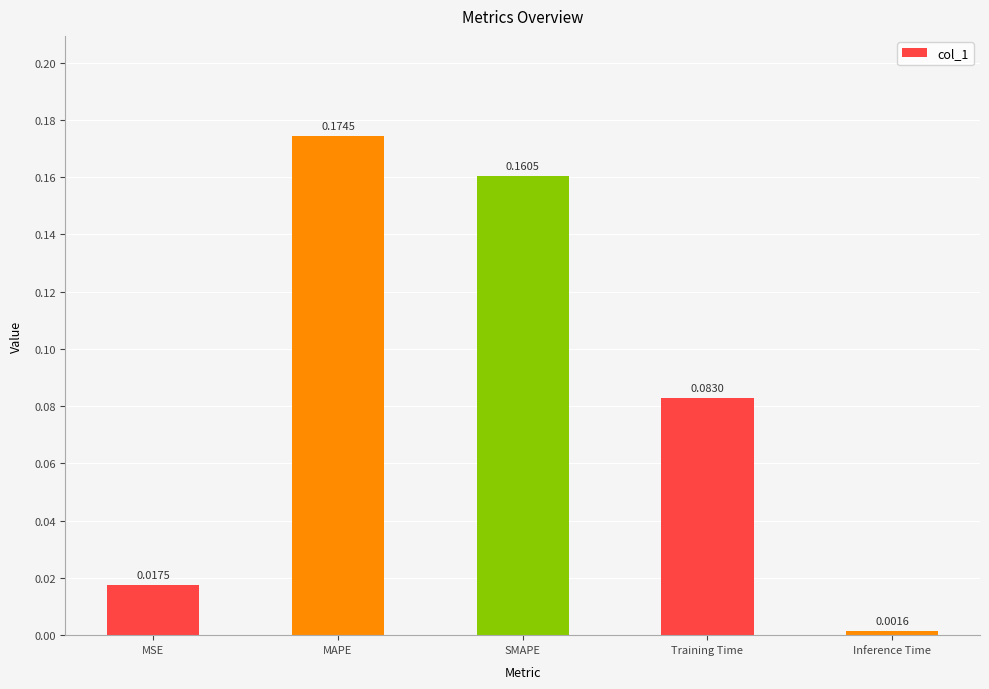

What is the change in value from MAPE to Inference Time?

-0.2